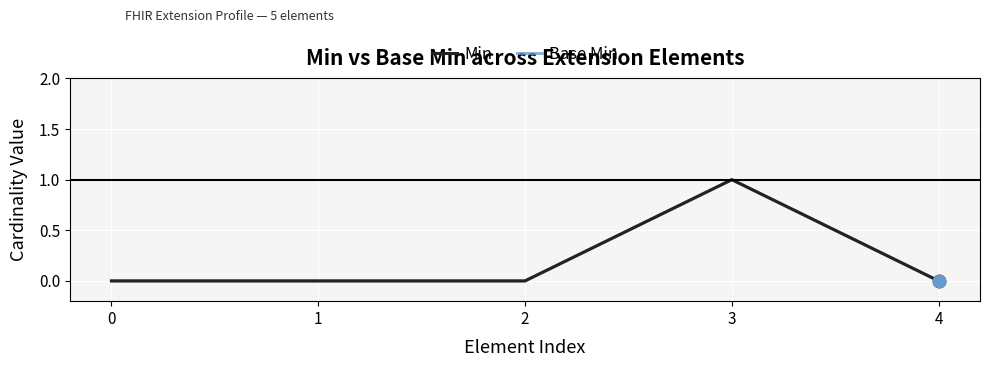

At which category is the sum across all series the highest?

3